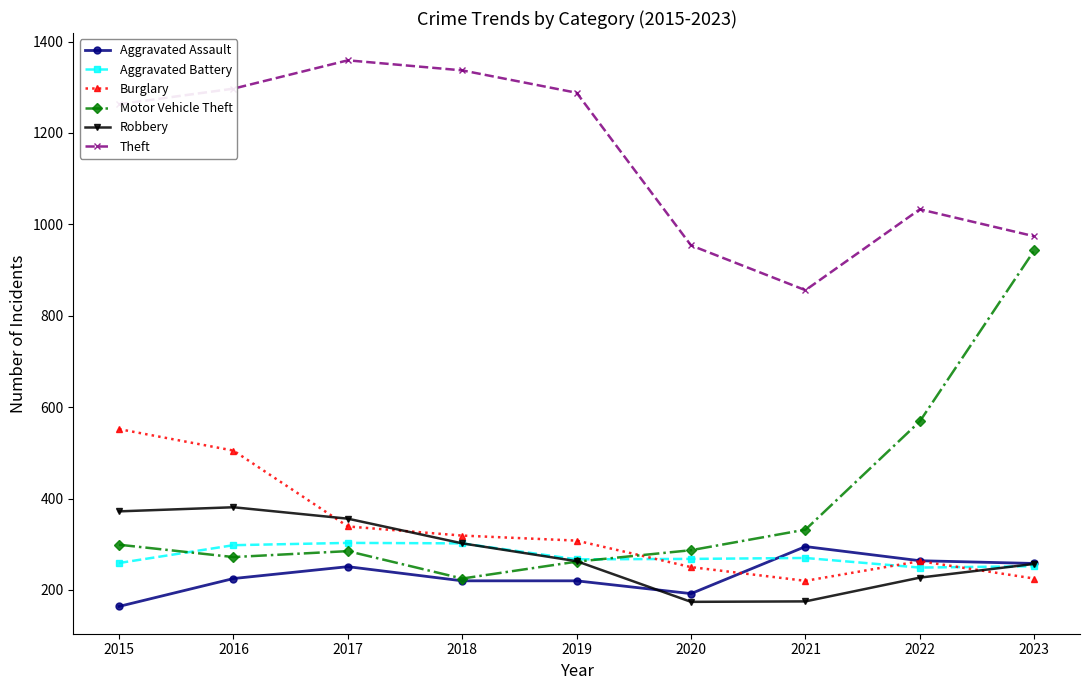

What are all the series names shown in the legend?

Aggravated Assault, Aggravated Battery, Burglary, Motor Vehicle Theft, Robbery, Theft